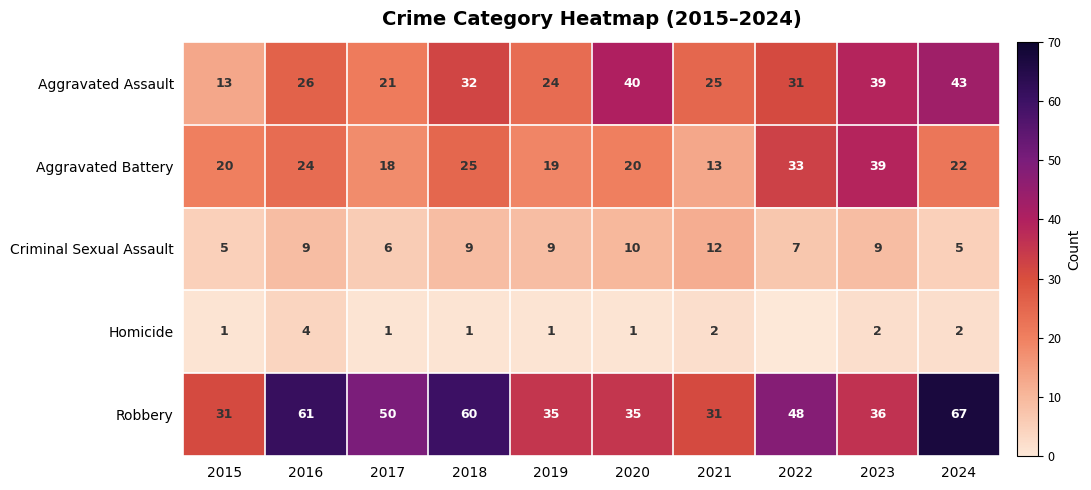

True or false: Homicide has a value of 1 at 2018.

True